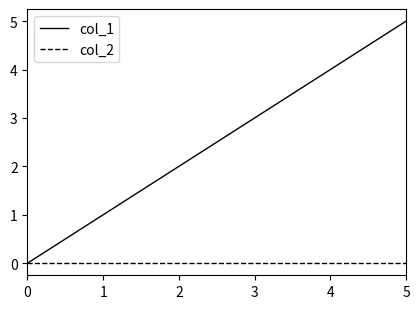

How many col_1 values are between 1 and 4?

4